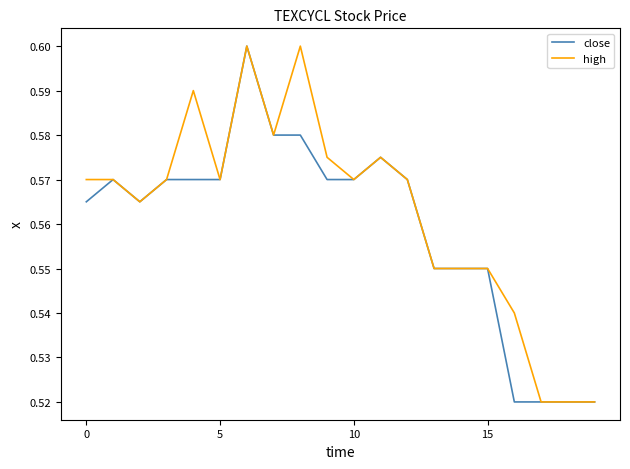

List the series in order of their overall mean, lowest first.

close, high